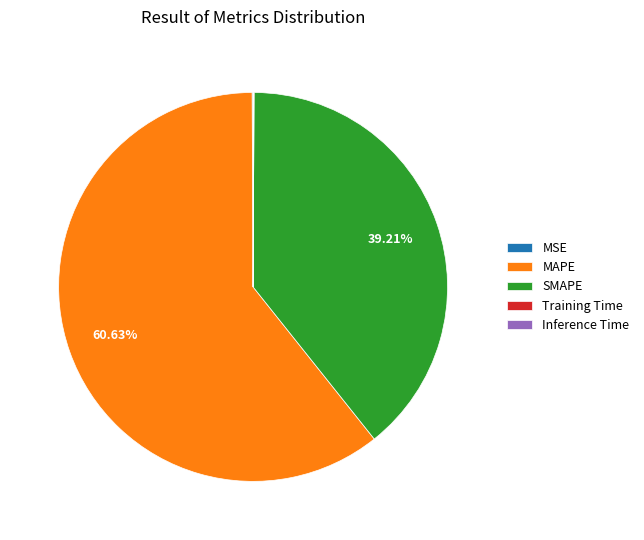

Which has a higher value, SMAPE or MAPE?

MAPE